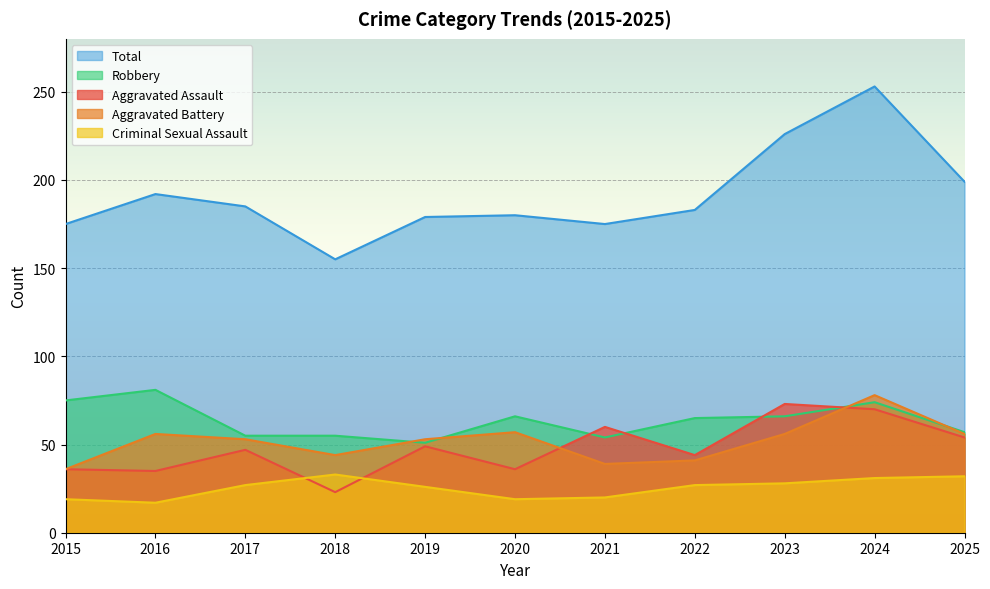

Rank the series at 2025 from lowest to highest value.

Criminal Sexual Assault, Aggravated Assault, Aggravated Battery, Robbery, Total